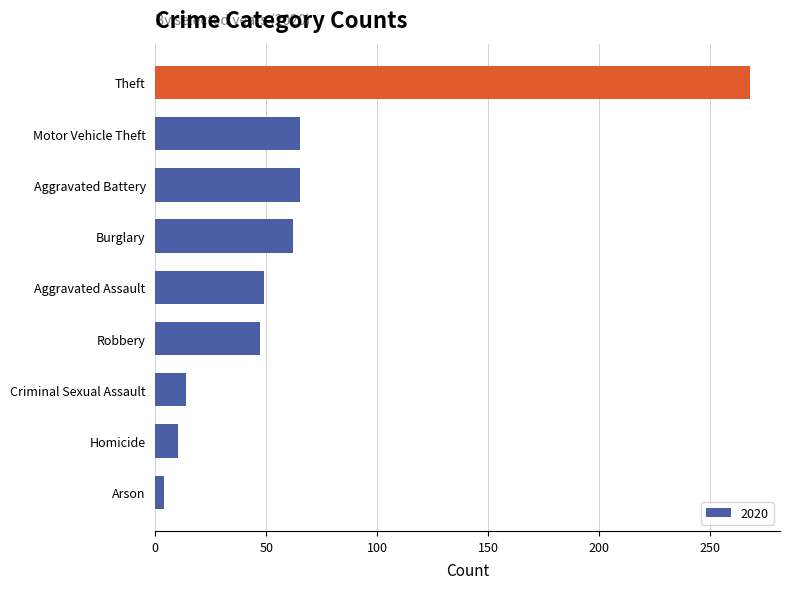

Which category has the highest value across all series?

Theft